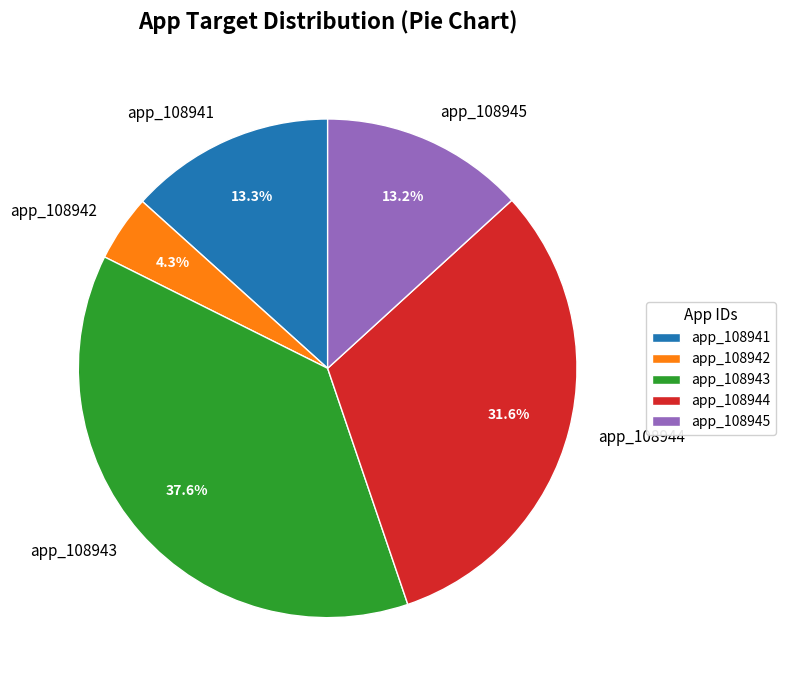

To the nearest percent, what percentage of the pie is app_108945?

13%